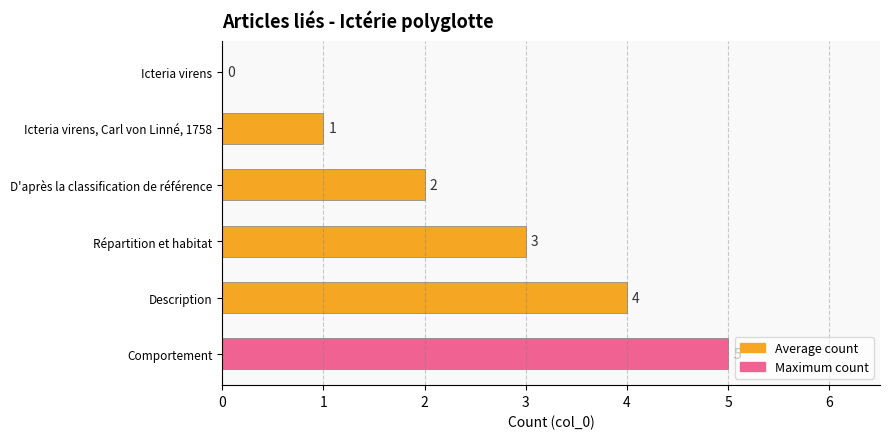

True or false: the data shows 2 at Icteria virens, Carl von Linné, 1758.

False